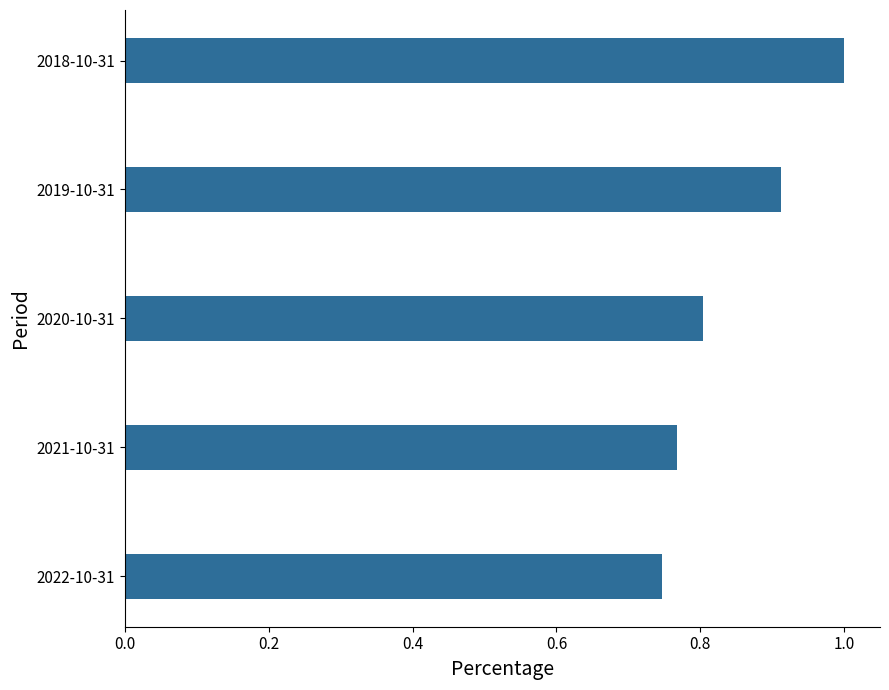

Count the values in the range 0 to 1.

5